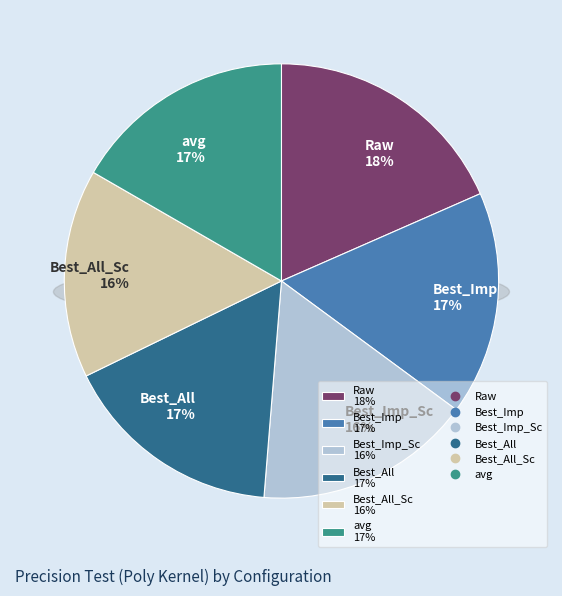

Combined, what portion of the pie is Best_All and Best_Imp_Sc?

32.7%